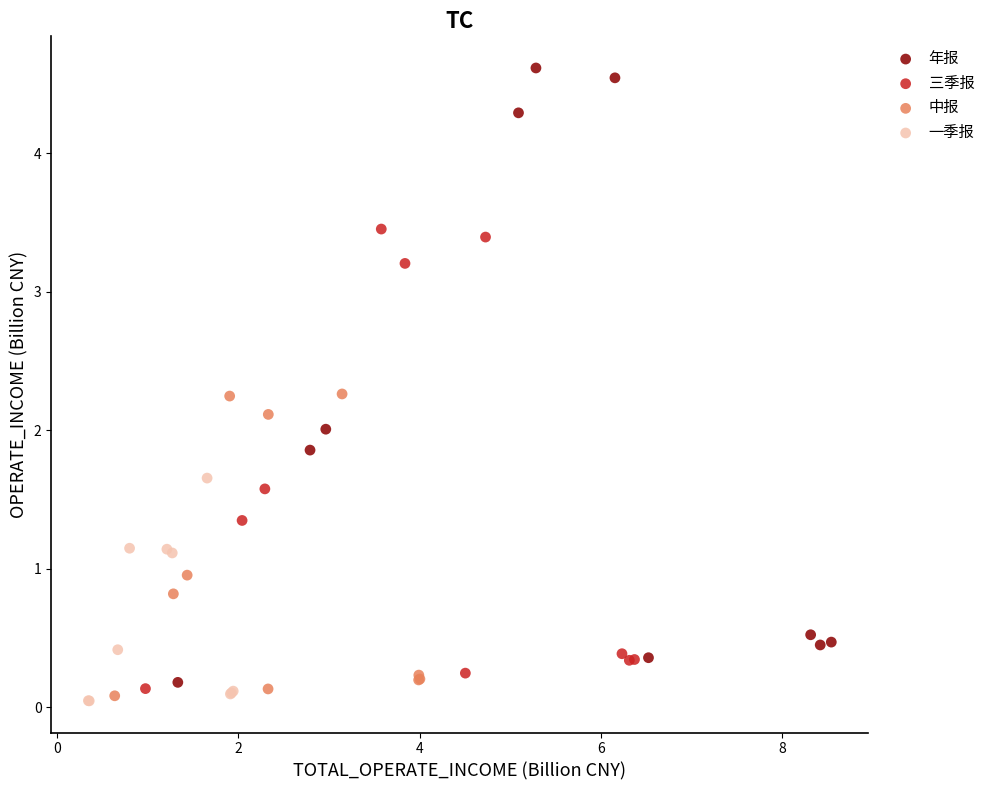

What are all the series names shown in the legend?

年报, 三季报, 中报, 一季报